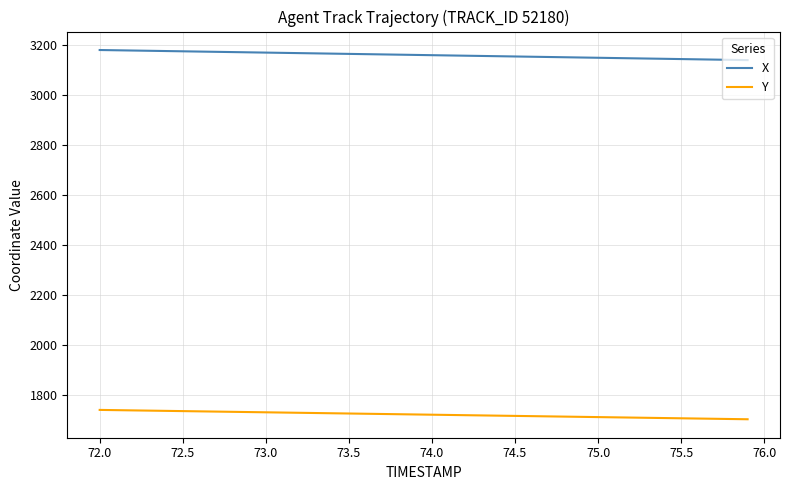

Which series has the largest total across all categories?

X